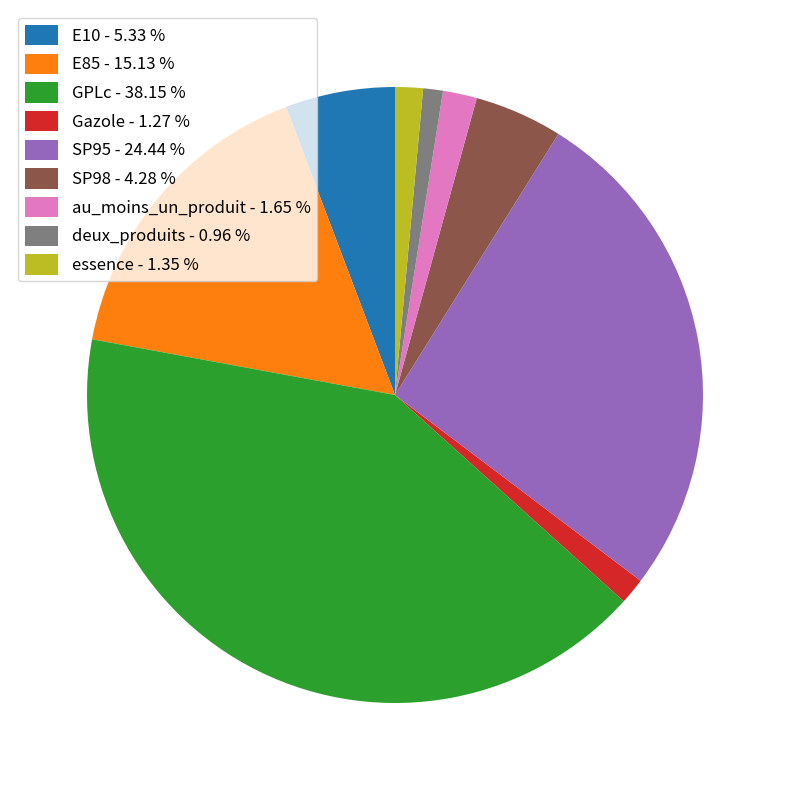

Which has a higher value, Gazole - 1.27 % or E85 - 15.13 %?

E85 - 15.13 %